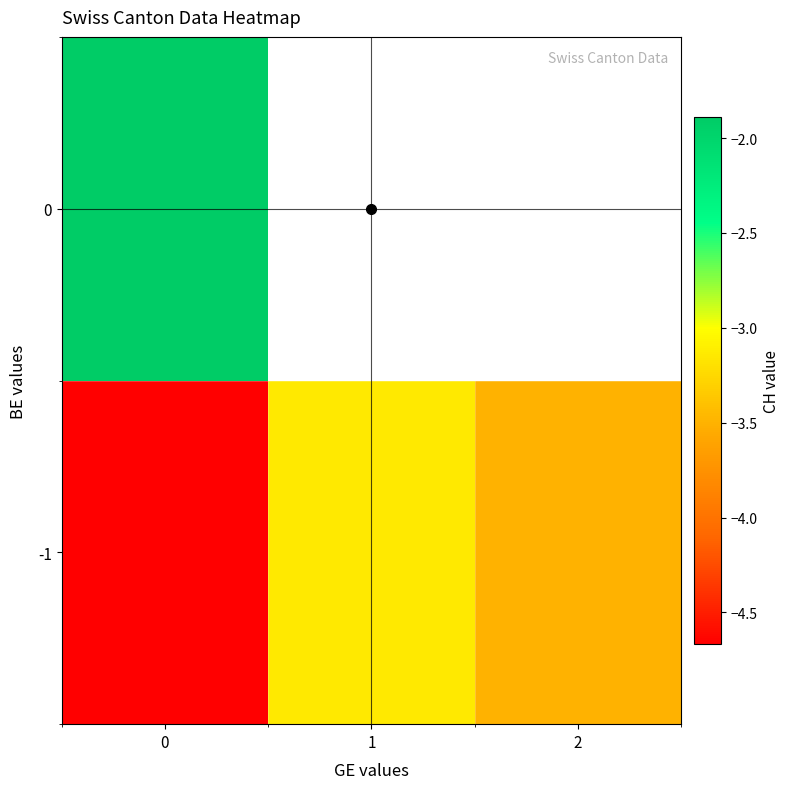

Is it true that row_1 equals -1.1 at 0?

False